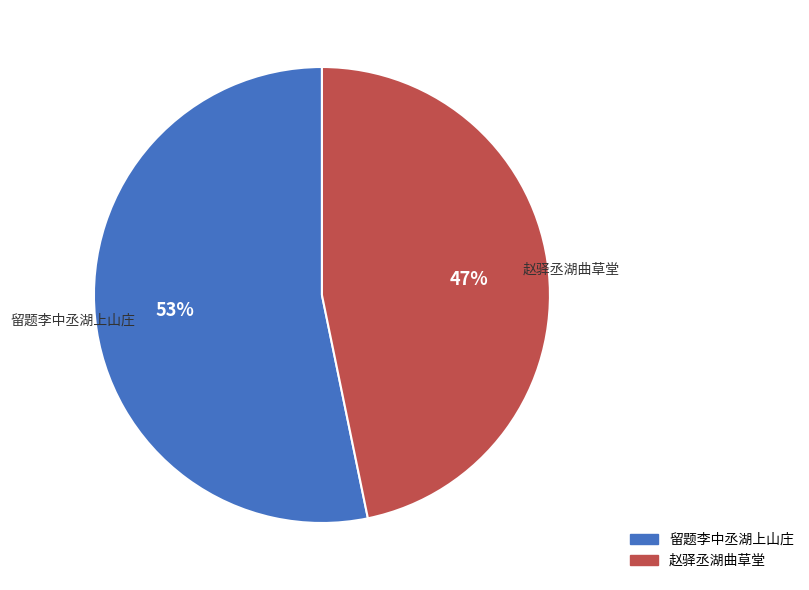

What is the largest slice in the pie chart?

留题李中丞湖上山庄